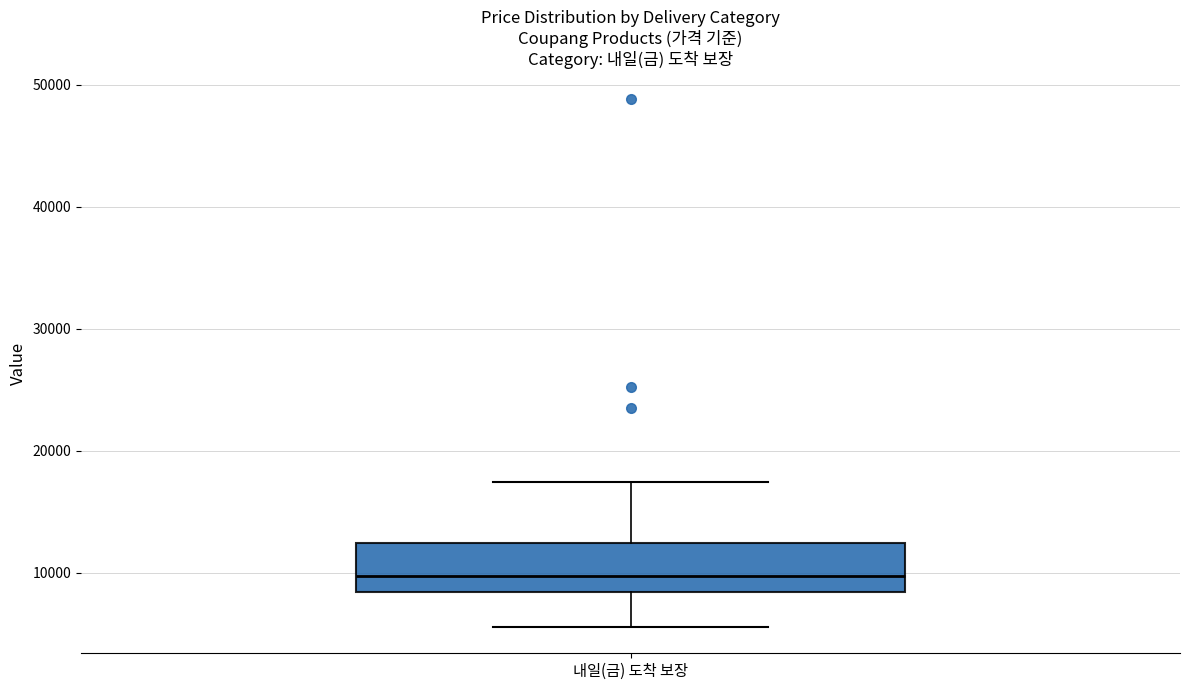

Where does the lower whisker of the box for 내일(금) 도착 보장 end on the y-axis? The values are not printed on the chart, so give them approximately, as read against the axis.

6000